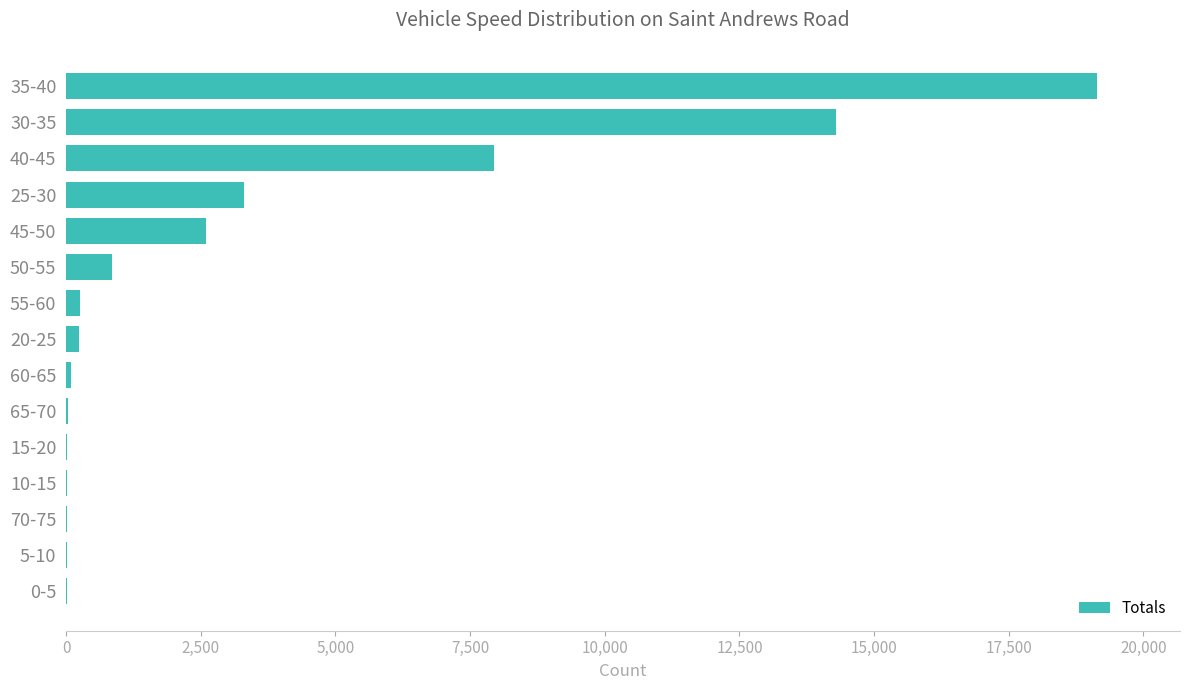

The value at 25-30 is 1904. True or false?

False